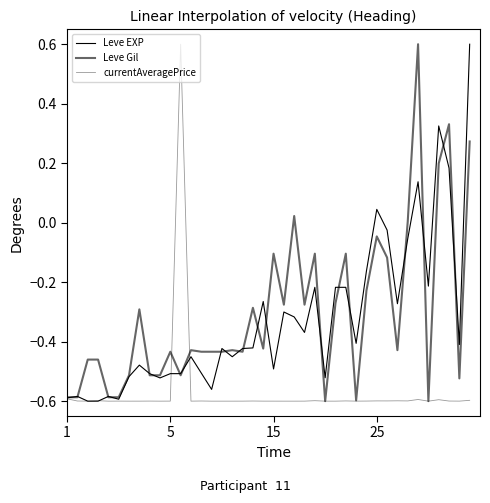

How many categories are shown in the chart?

40